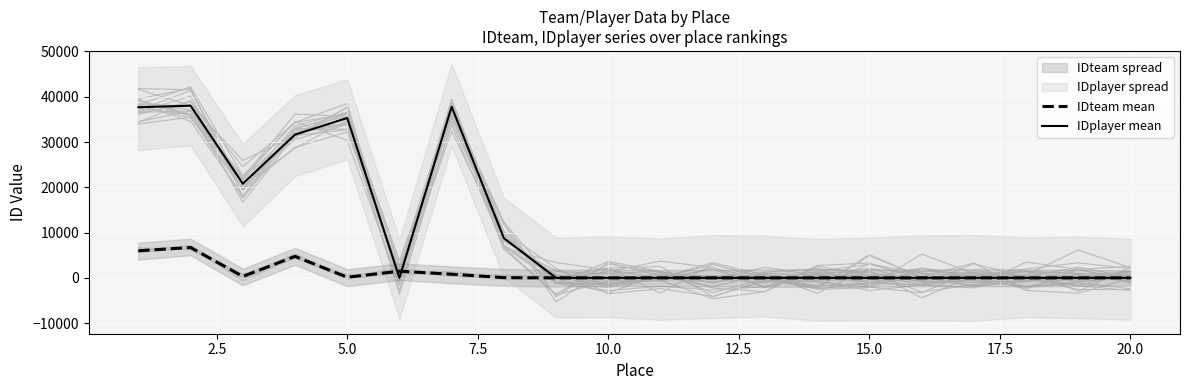

The value of IDplayer mean at 20.0 is 22731. True or false?

False